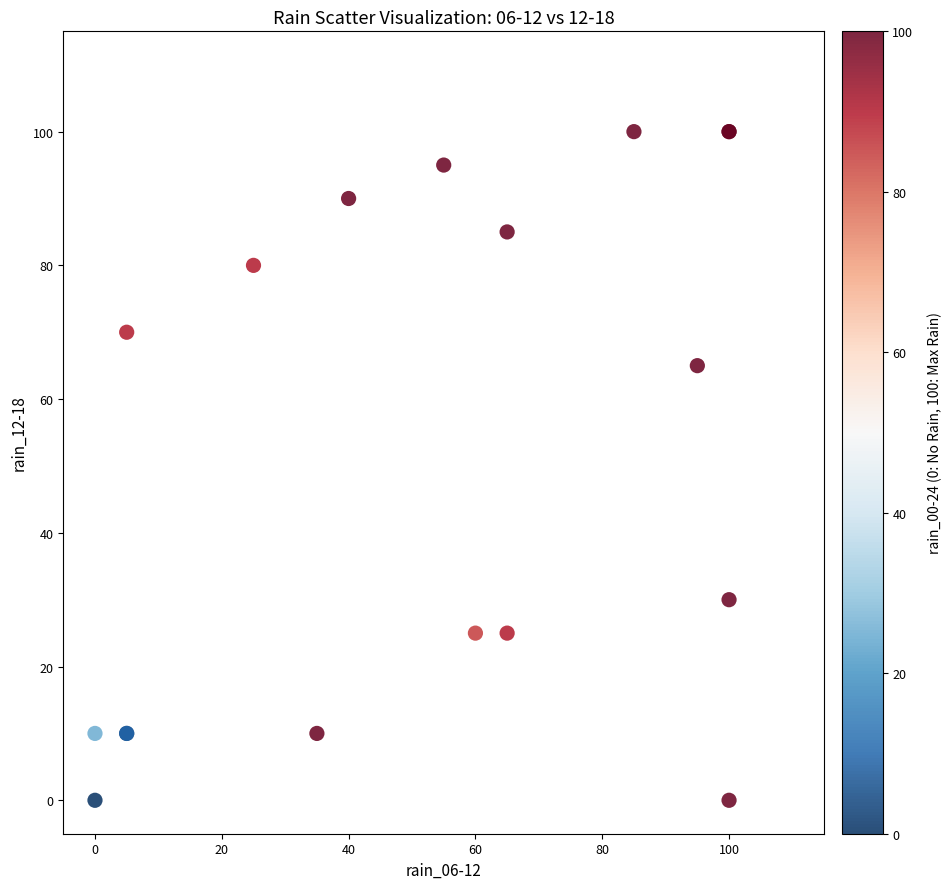

What Y value in the scatter plot is closest to 50?

65